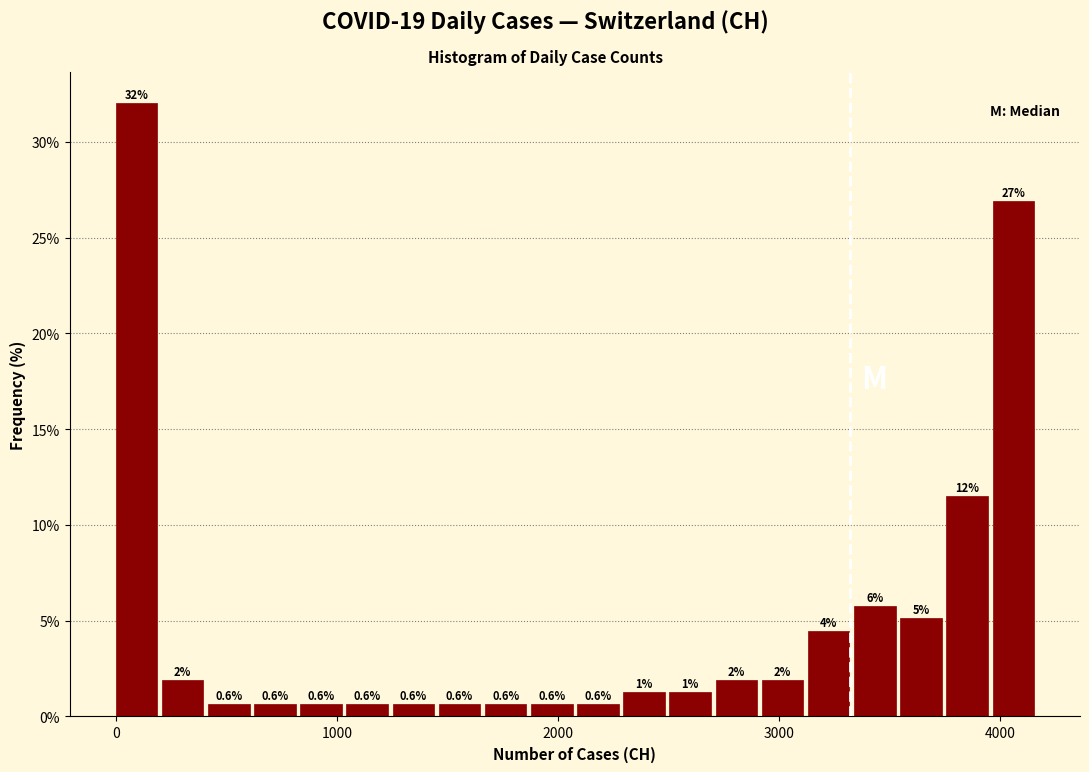

Read against the x-axis, roughly where is the centre of the tallest bar?

100